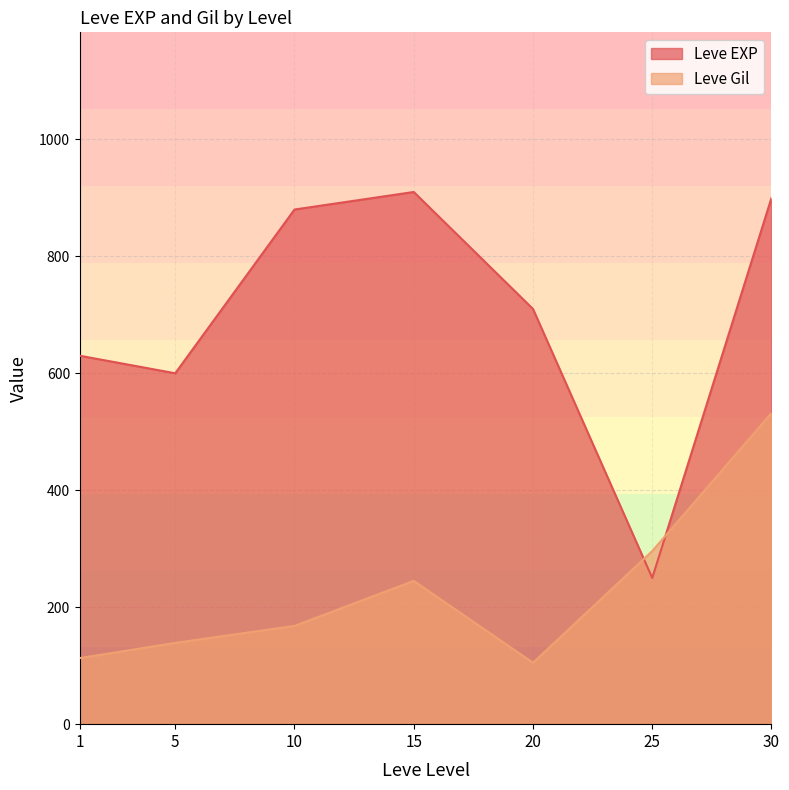

What is the highest value of the Leve Gil series?

532